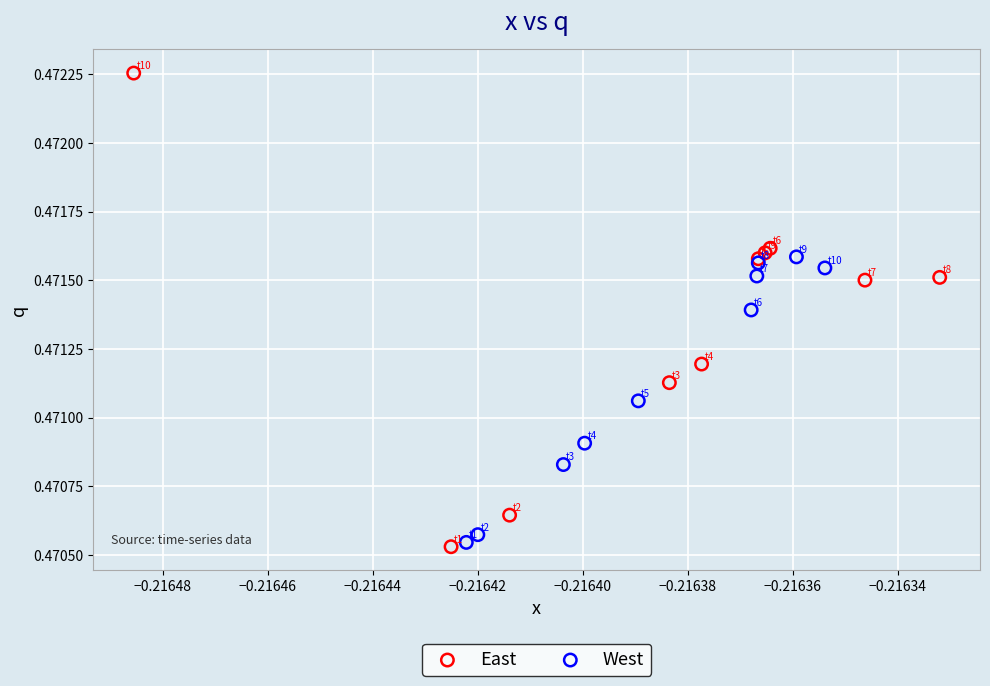

Which series contains the highest Y value?

East